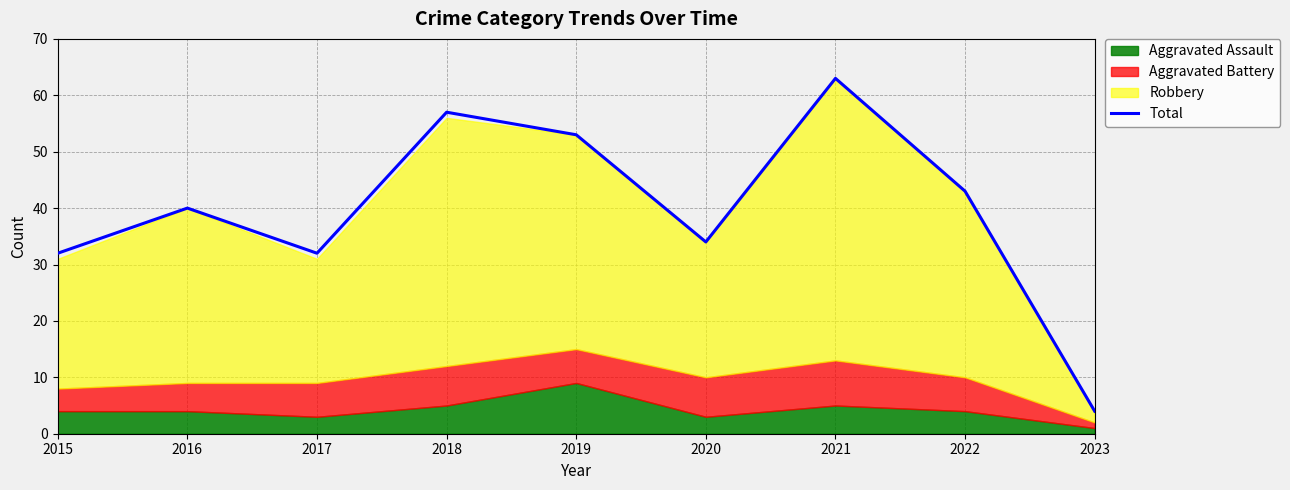

What is the greatest value displayed?

63